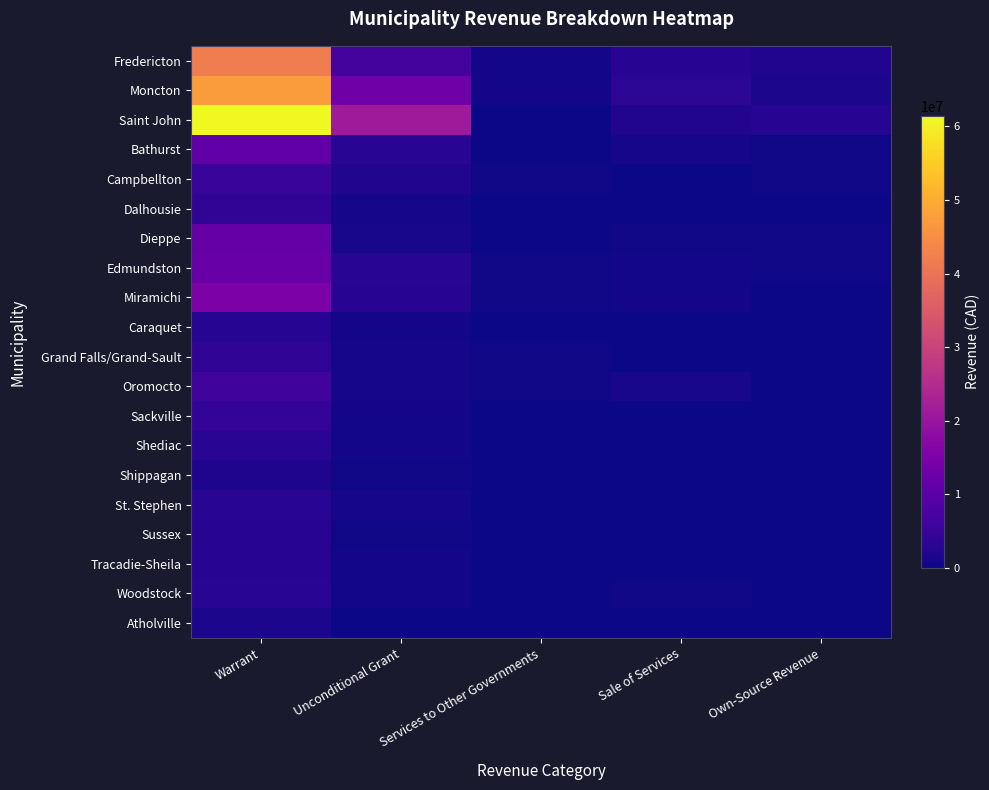

Which series has the largest range (max minus min)?

Saint John